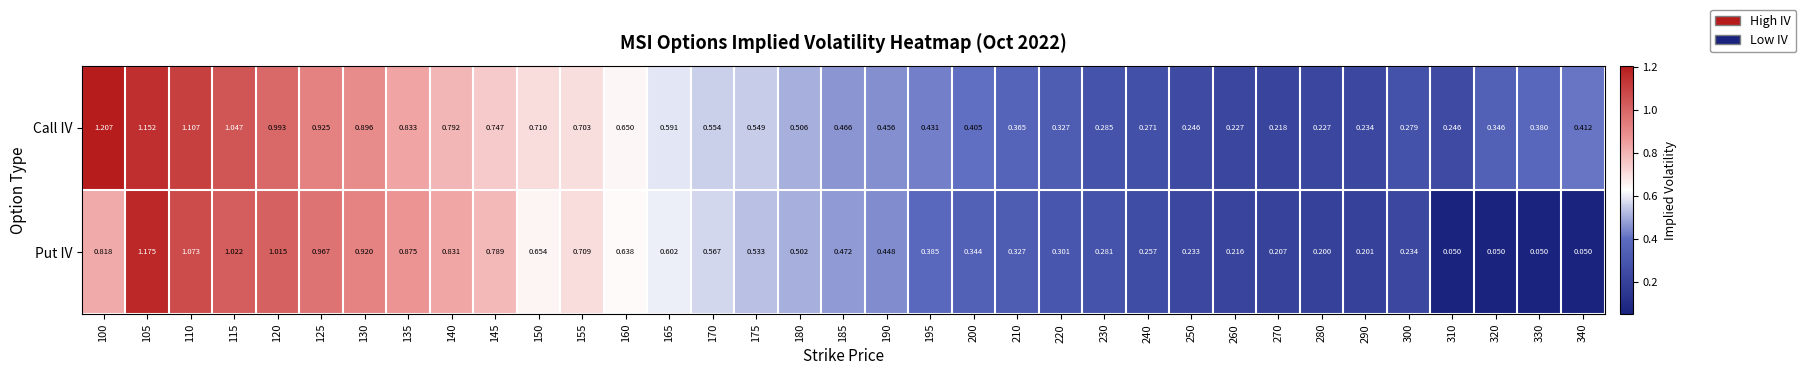

At which category is the sum across all series the highest?

105